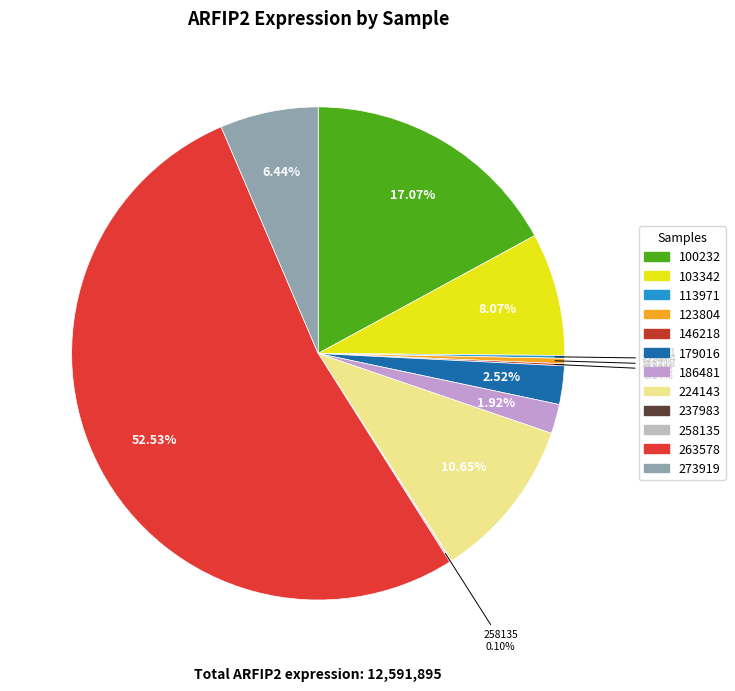

The 103342 slice represents 8% of the pie. True or false?

True